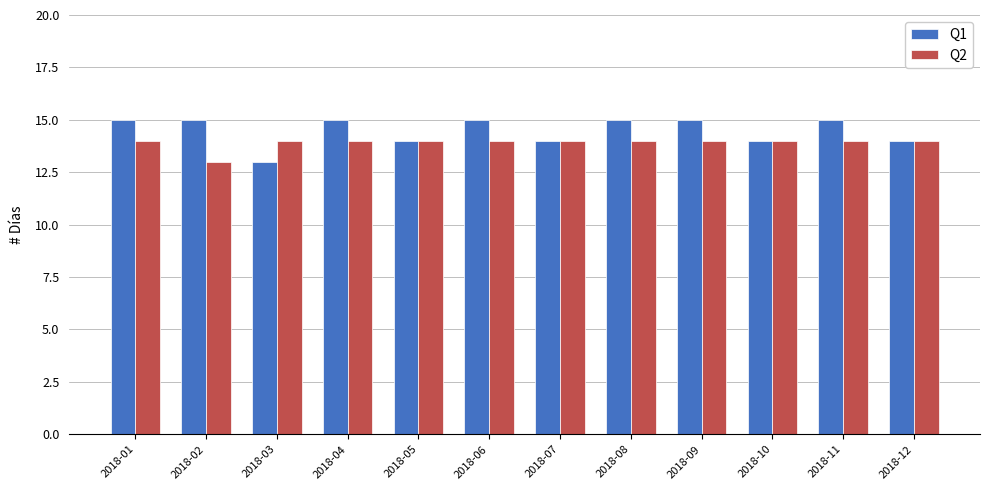

Which series changed the most between 2018-03 and 2018-04?

Q1